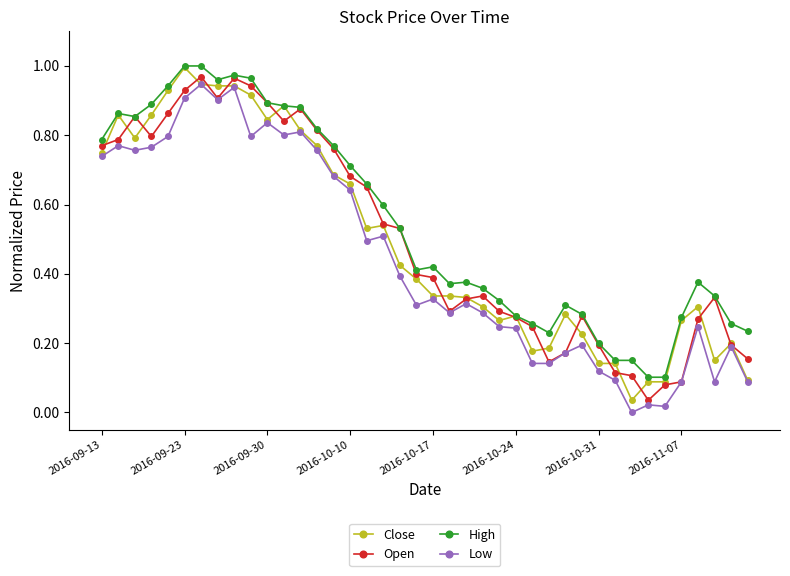

True or false: Close has more than 2 points higher than both neighbors.

True